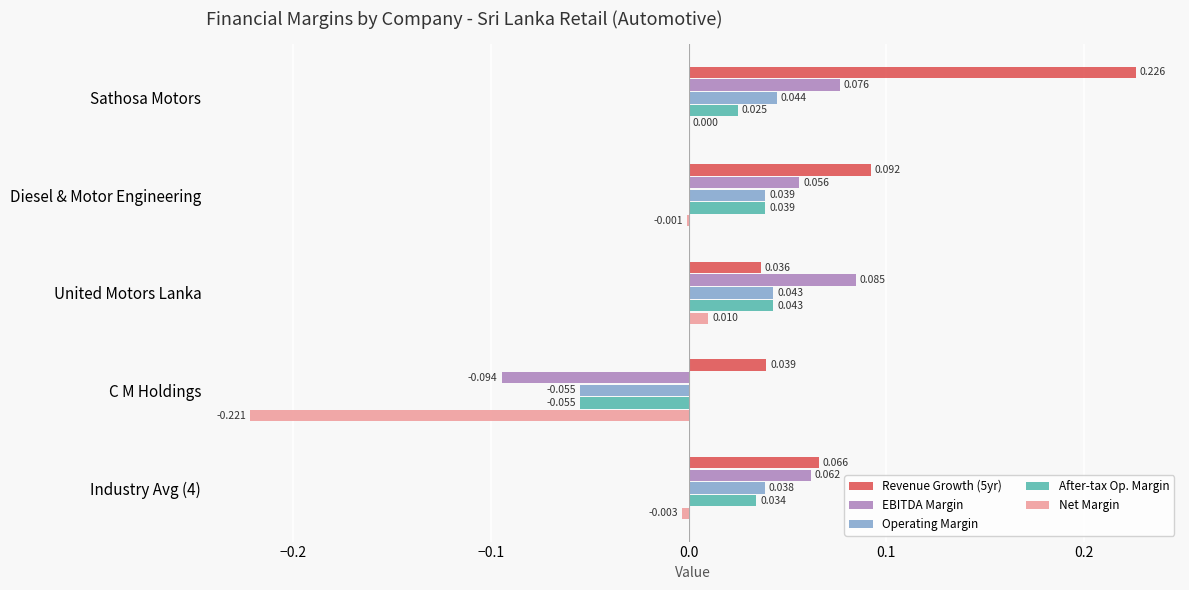

Which category has the highest value in the EBITDA Margin series?

United Motors Lanka